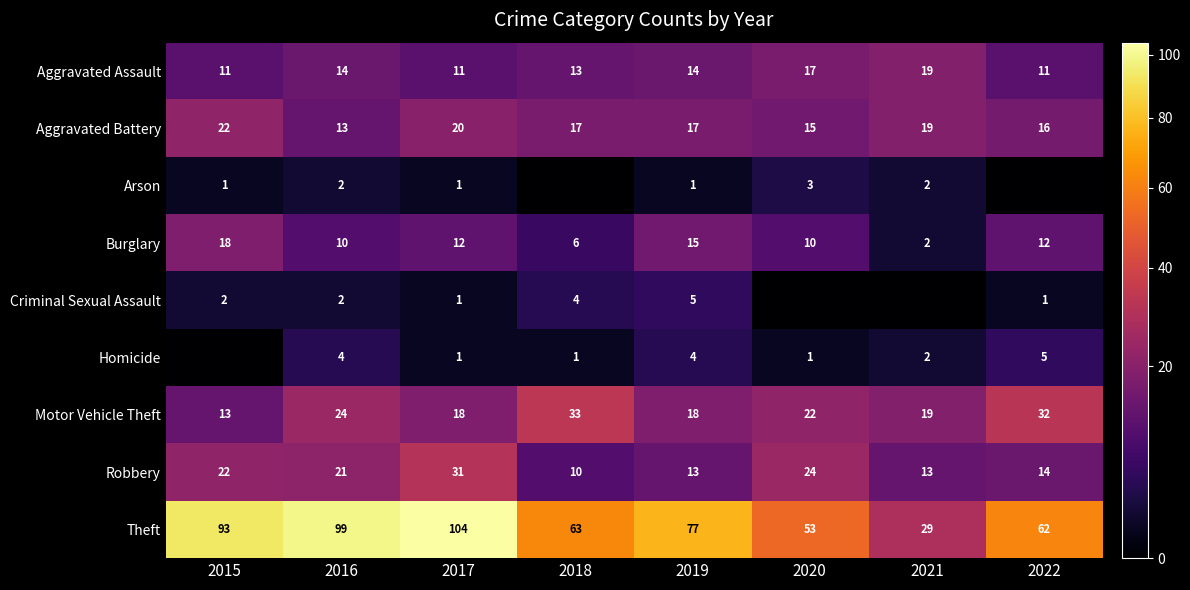

How many distinct data groups are displayed?

9